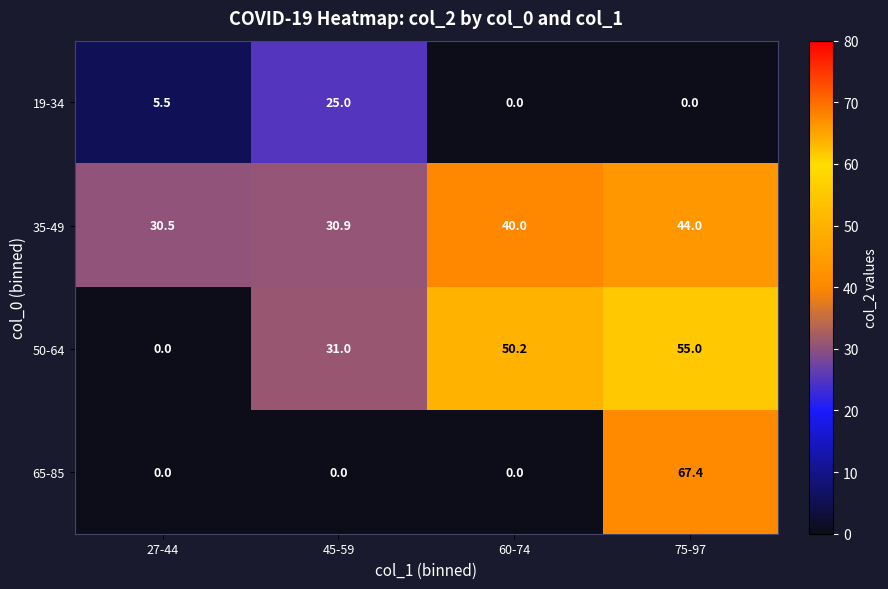

Is the value of 19-34 at 27-44 greater than the value of 65-85 at 75-97?

No